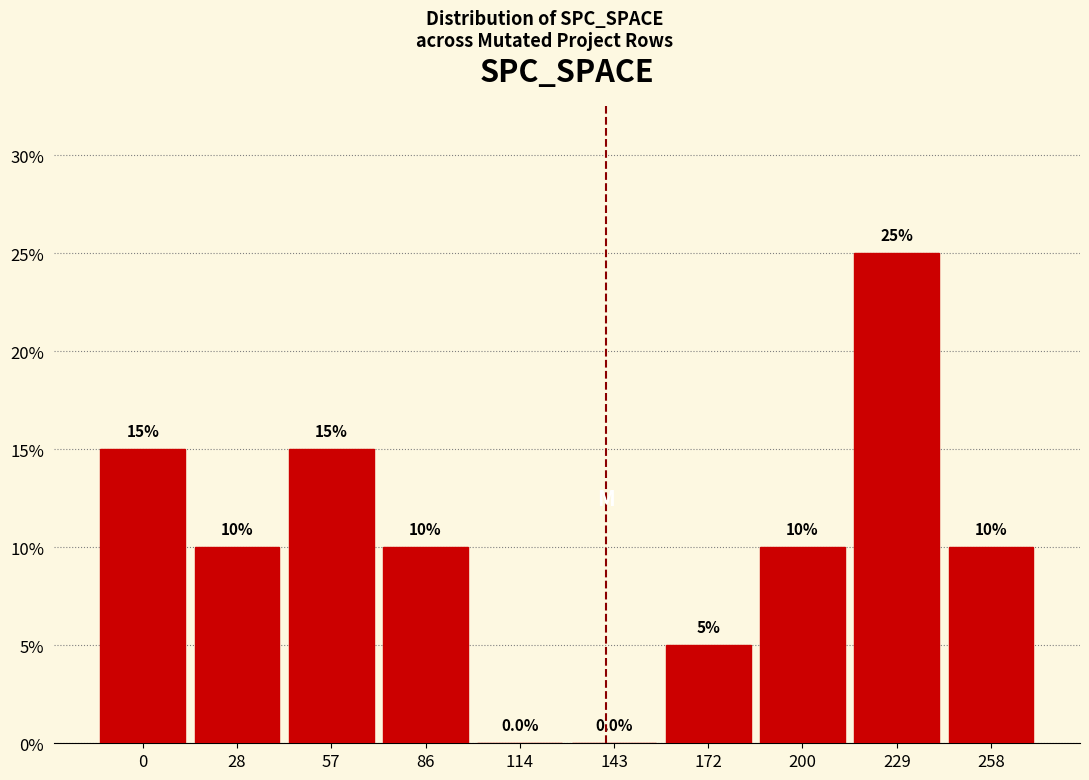

Reading left to right, extract all data points from this chart.

0=15	28=10	57=15	86=10	114=0	143=0	172=5	200=10	229=25	258=10